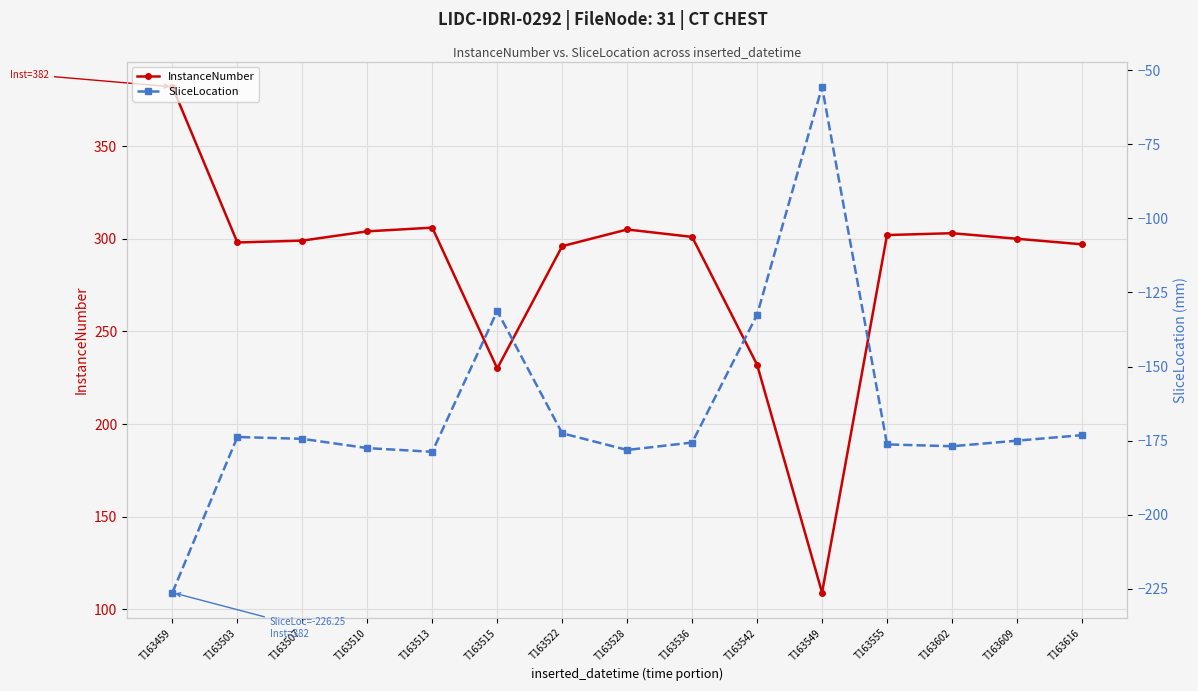

Rank the categories by SliceLocation value from highest to lowest.

T163549, T163515, T163542, T163522, T163616, T163503, T163507, T163609, T163536, T163555, T163602, T163510, T163528, T163513, T163459